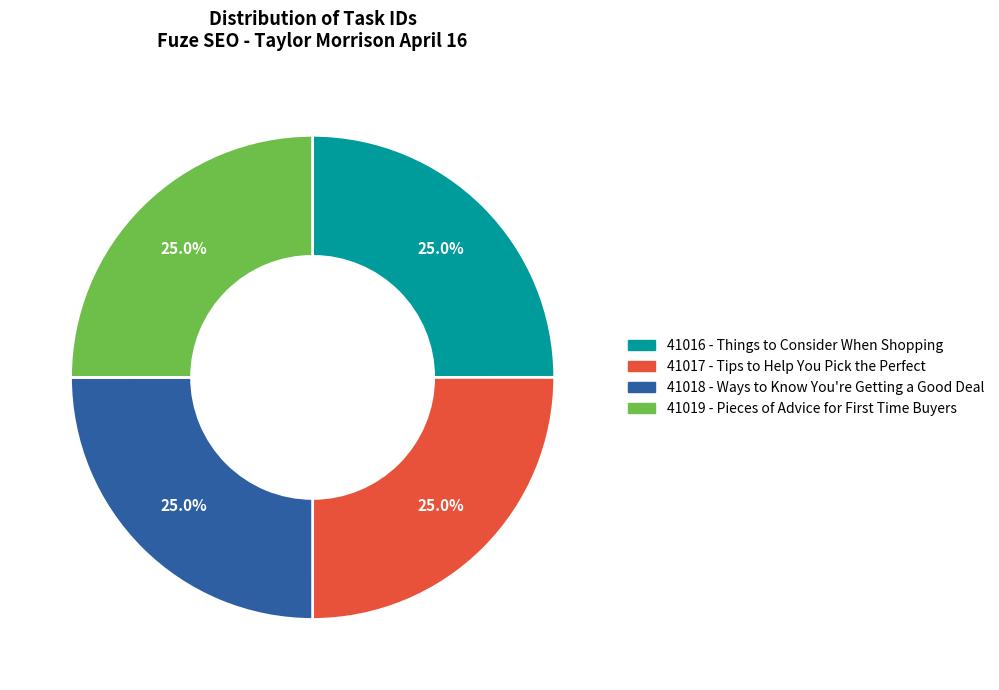

The 41018 - Ways to Know You're Getting a Good Deal slice represents 33% of the pie. True or false?

False